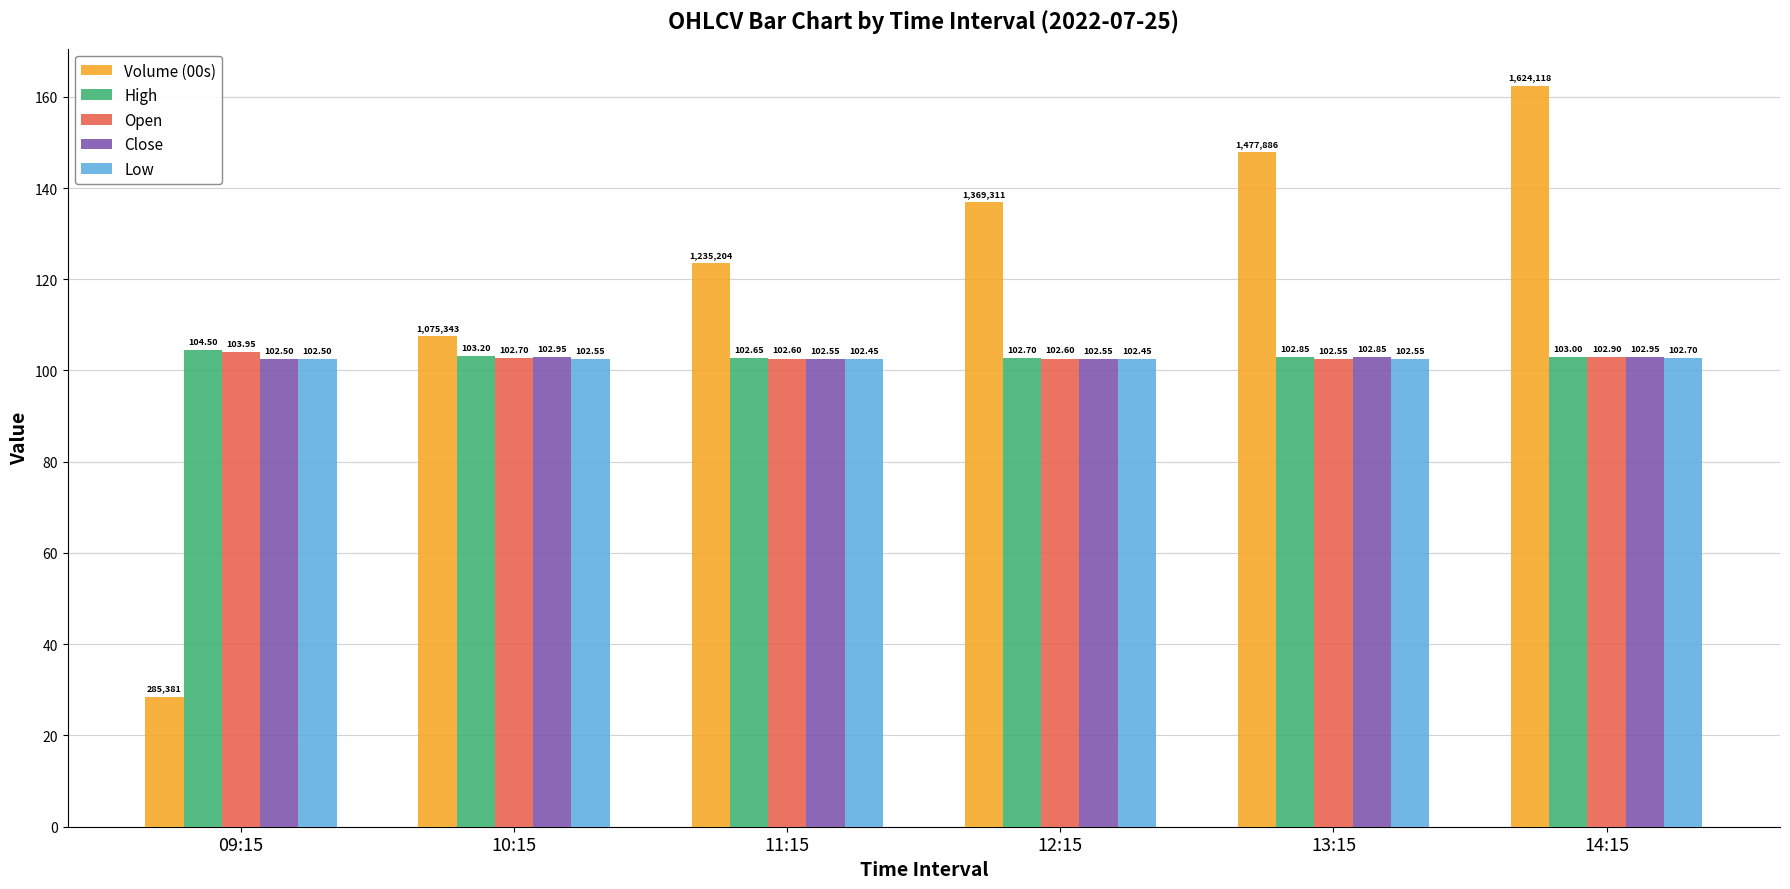

What is the label of the 1st bar from the left?

09:15